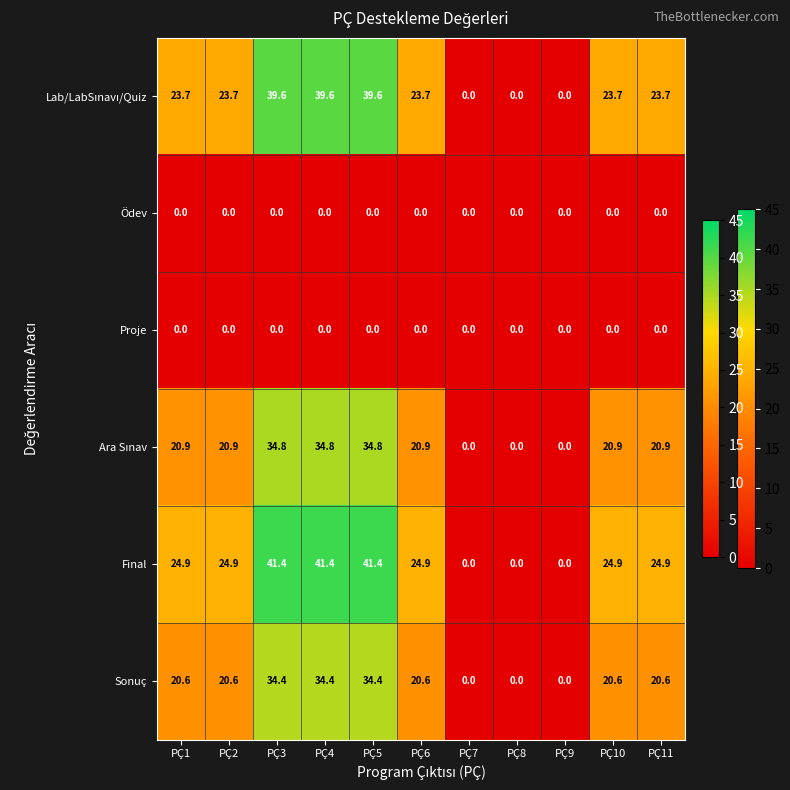

The Proje series shows 0.0 at PÇ1. True or false?

True